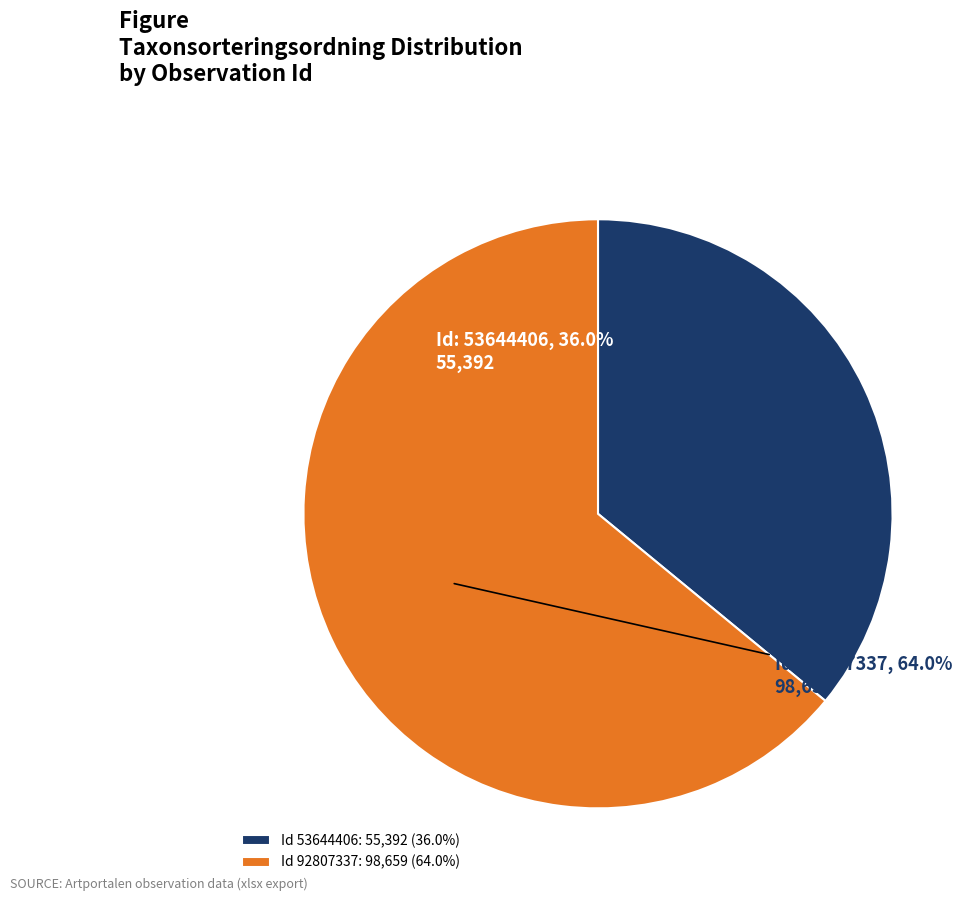

What is the ratio of the value at Id 53644406: 55,392 (36.0%) to the value at Id 92807337: 98,659 (64.0%)?

0.6